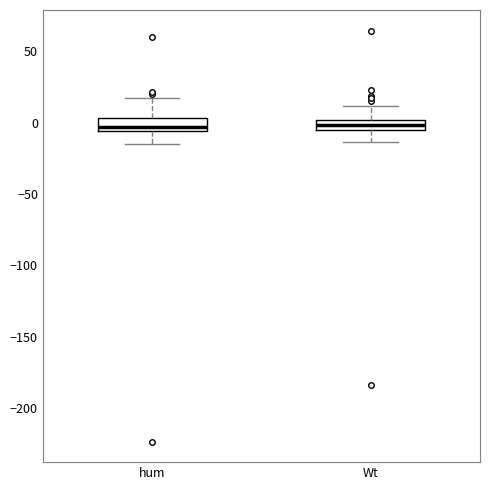

Where is the upper edge of the box for Wt on the y-axis? The values are not printed on the chart, so give them approximately, as read against the axis.

0